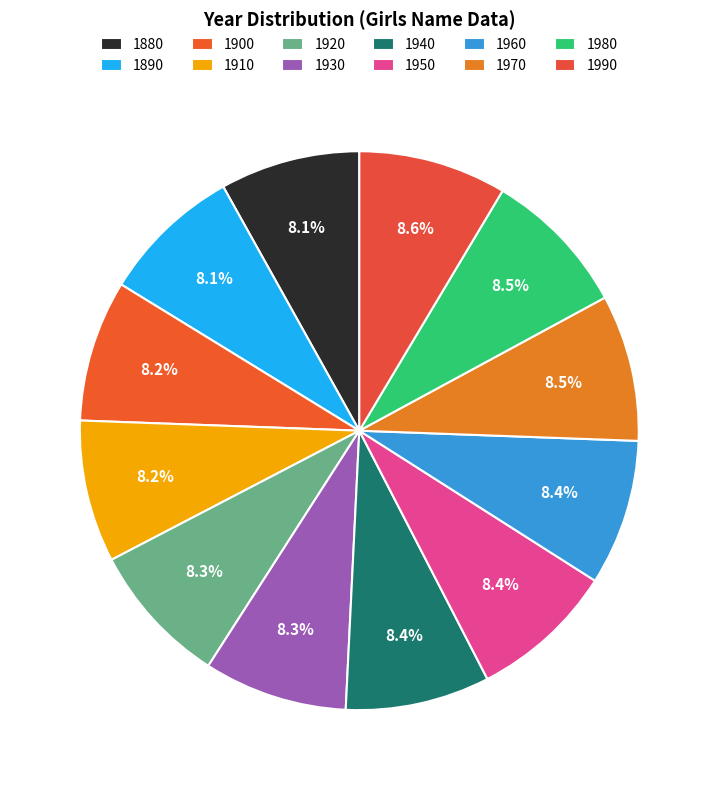

Which category has the biggest portion of the pie?

1990